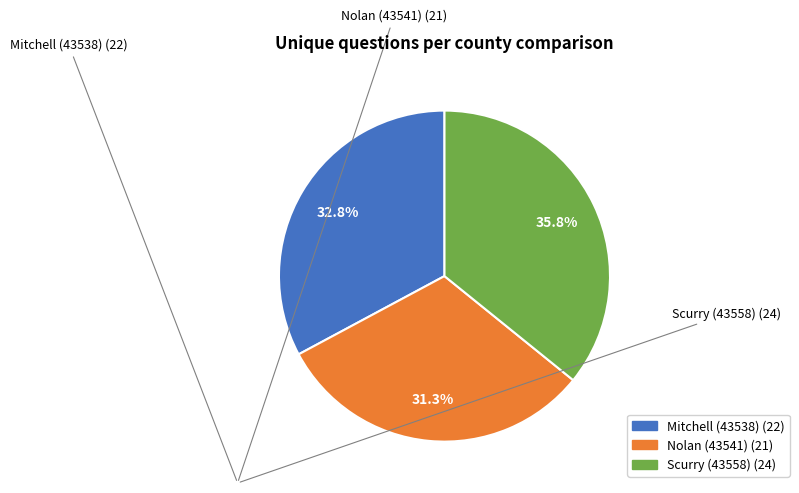

Which slice is the largest?

Scurry (43558)